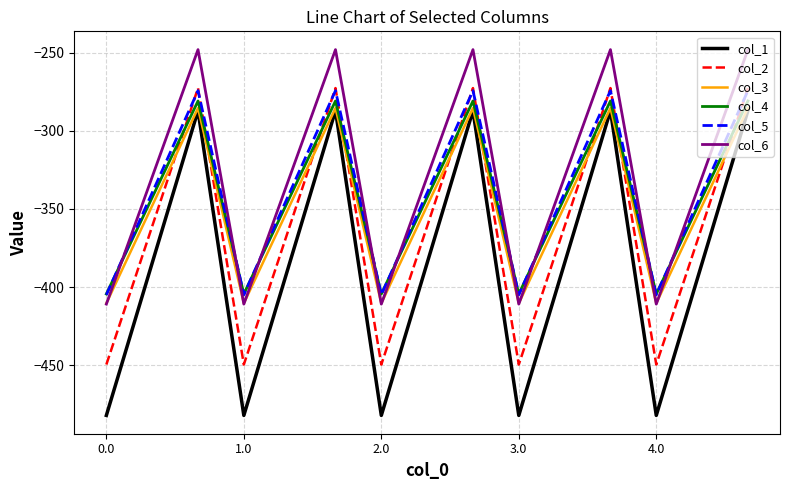

What is the smallest value displayed?

-482.0